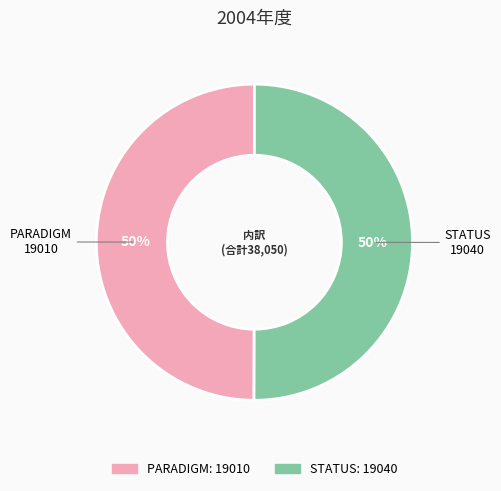

True or false: PARADIGM accounts for 50% of the total.

True